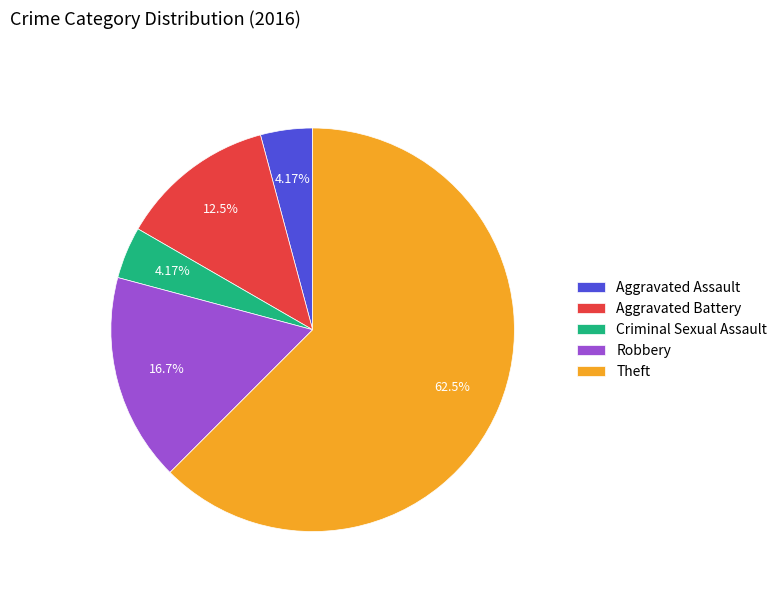

The Theft slice represents 73% of the pie. True or false?

False